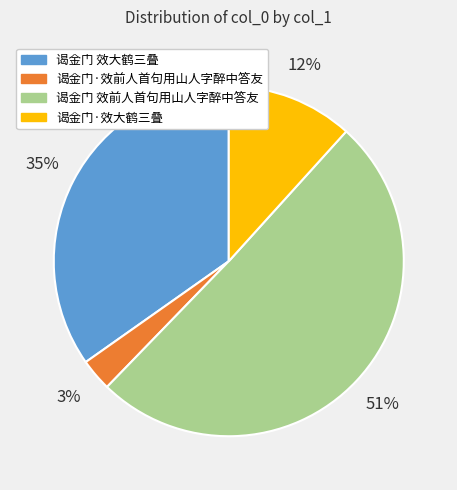

What is the ratio of the value at 谒金门·效大鹤三叠 to the value at 谒金门 效大鹤三叠?

0.3